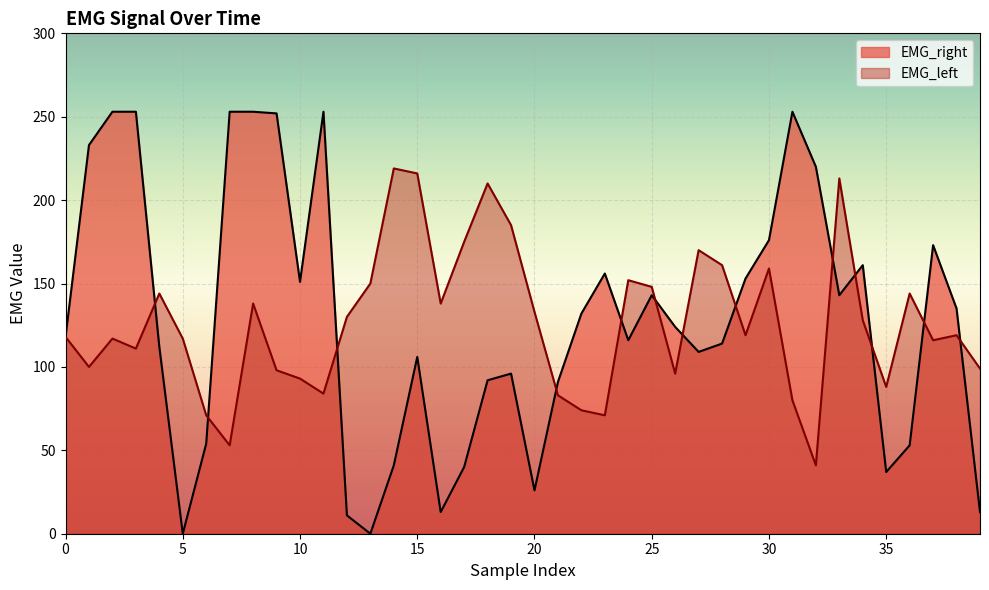

What is the spread (max minus min) of values at 33?

70